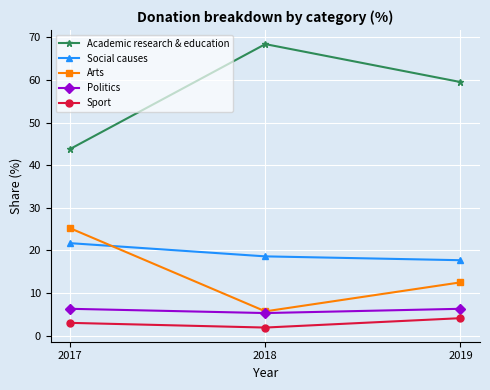

At 2017, list the series in order from smallest to largest.

Sport, Politics, Social causes, Arts, Academic research & education